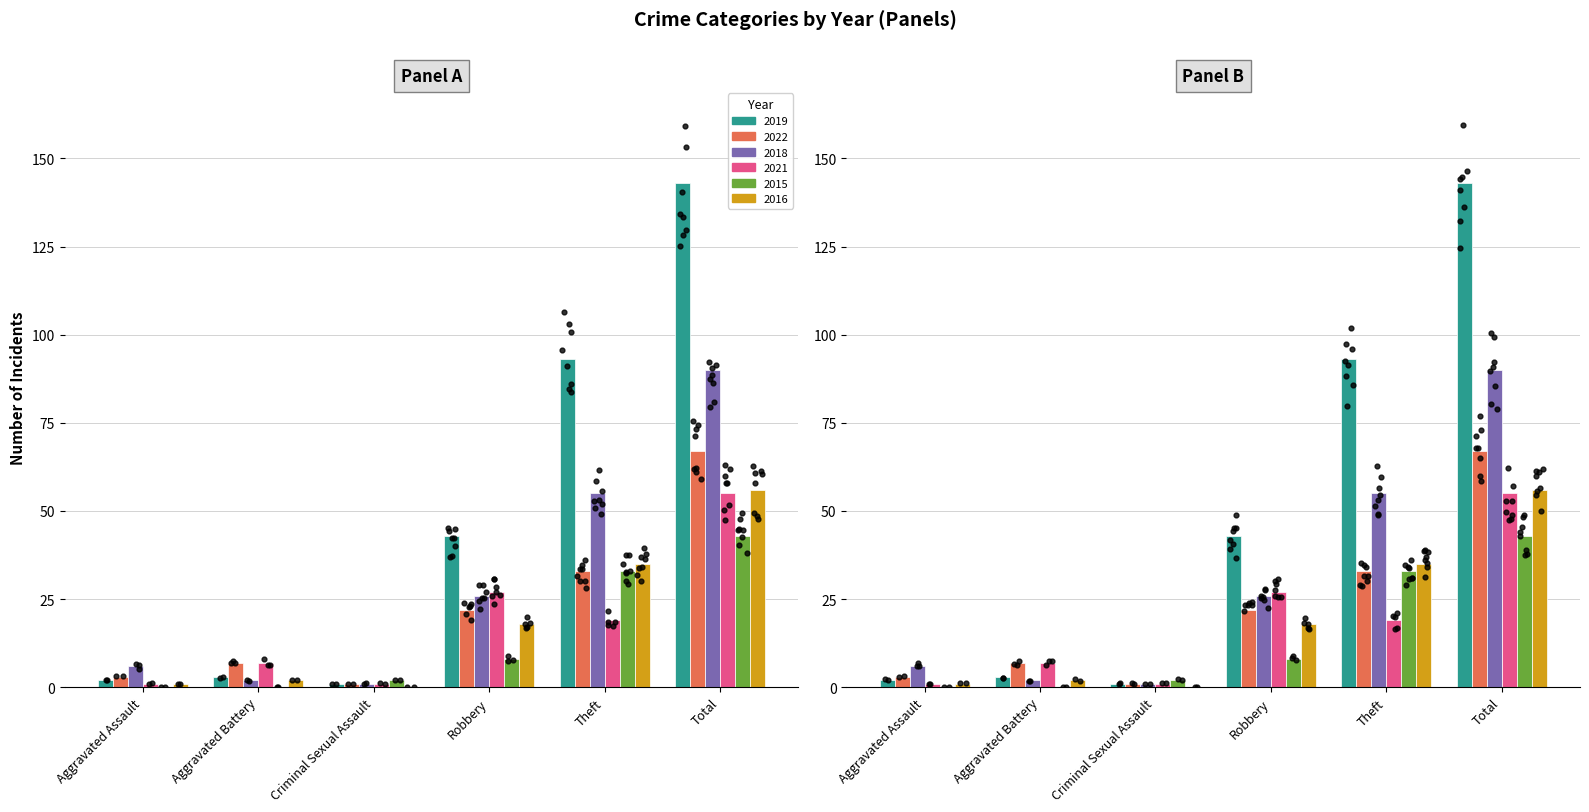

Which series has the largest total across all categories?

2019